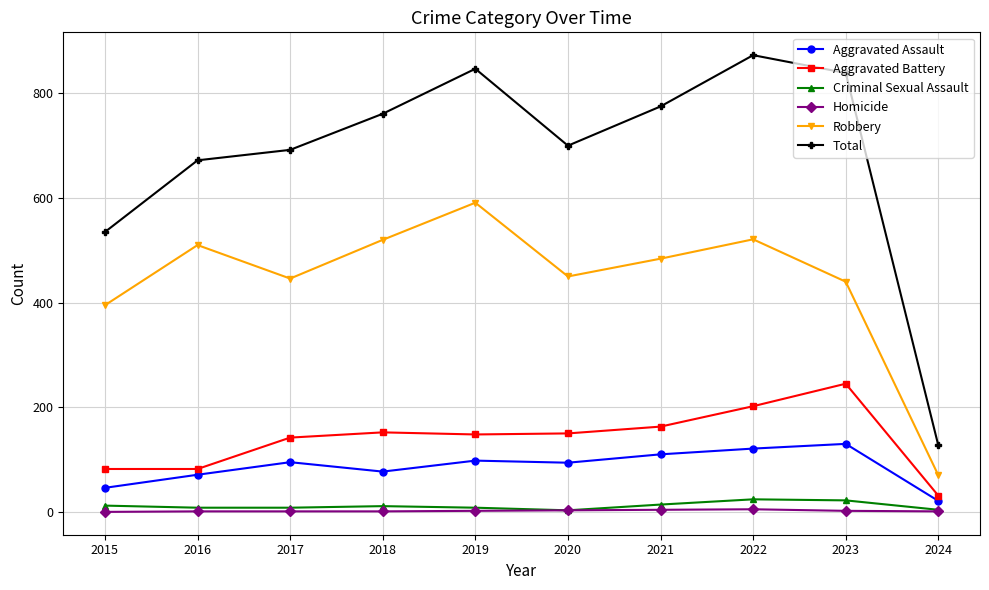

Where is Total nearest to the value 500?

2015